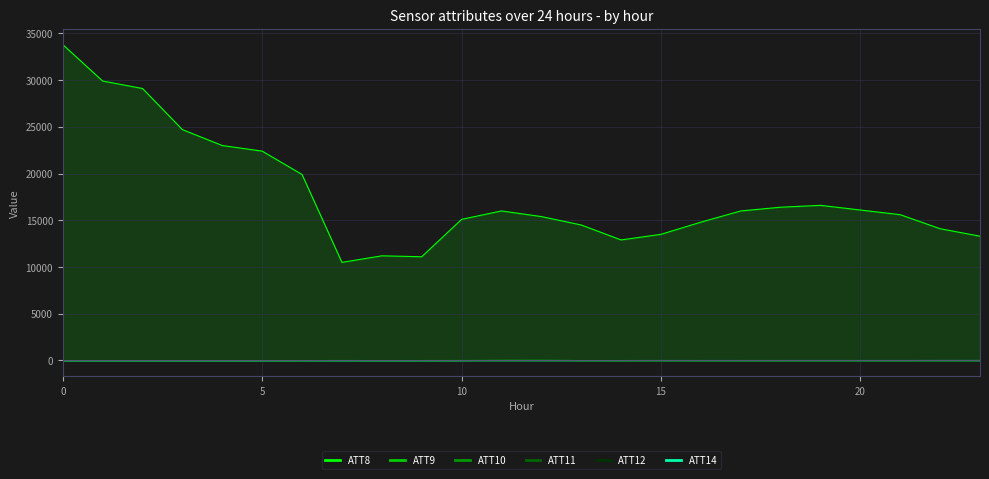

How many values in ATT11 are above zero?

5